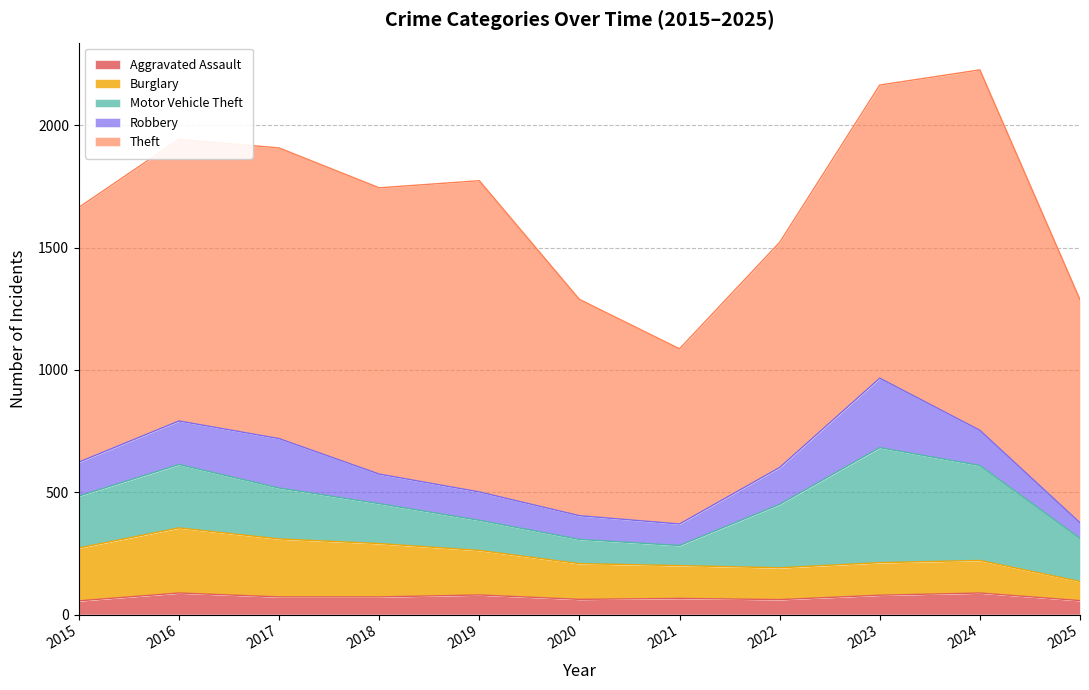

What is the value of the Motor Vehicle Theft point at the 1st from the left?

212